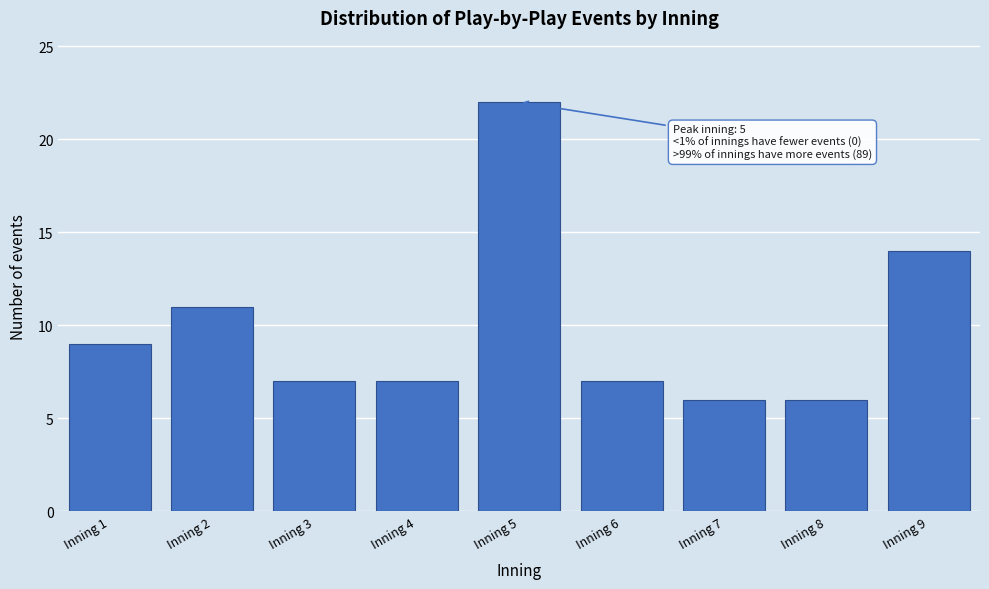

Reading left to right, extract all data points from this chart.

9	11	7	7	22	7	6	6	14